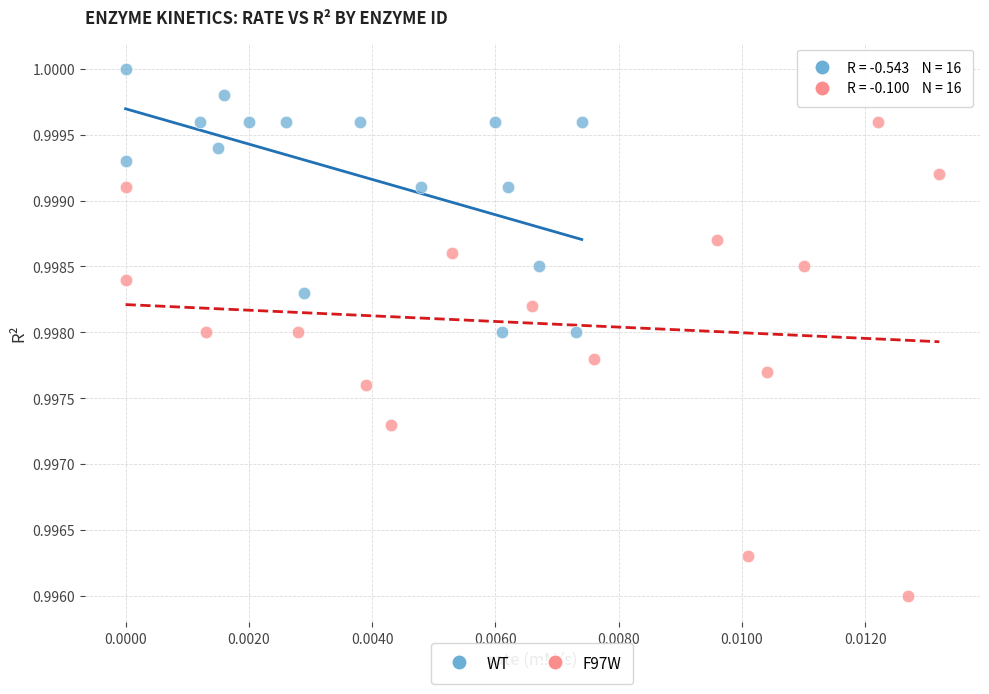

Which series contains the lowest Y value?

F97W